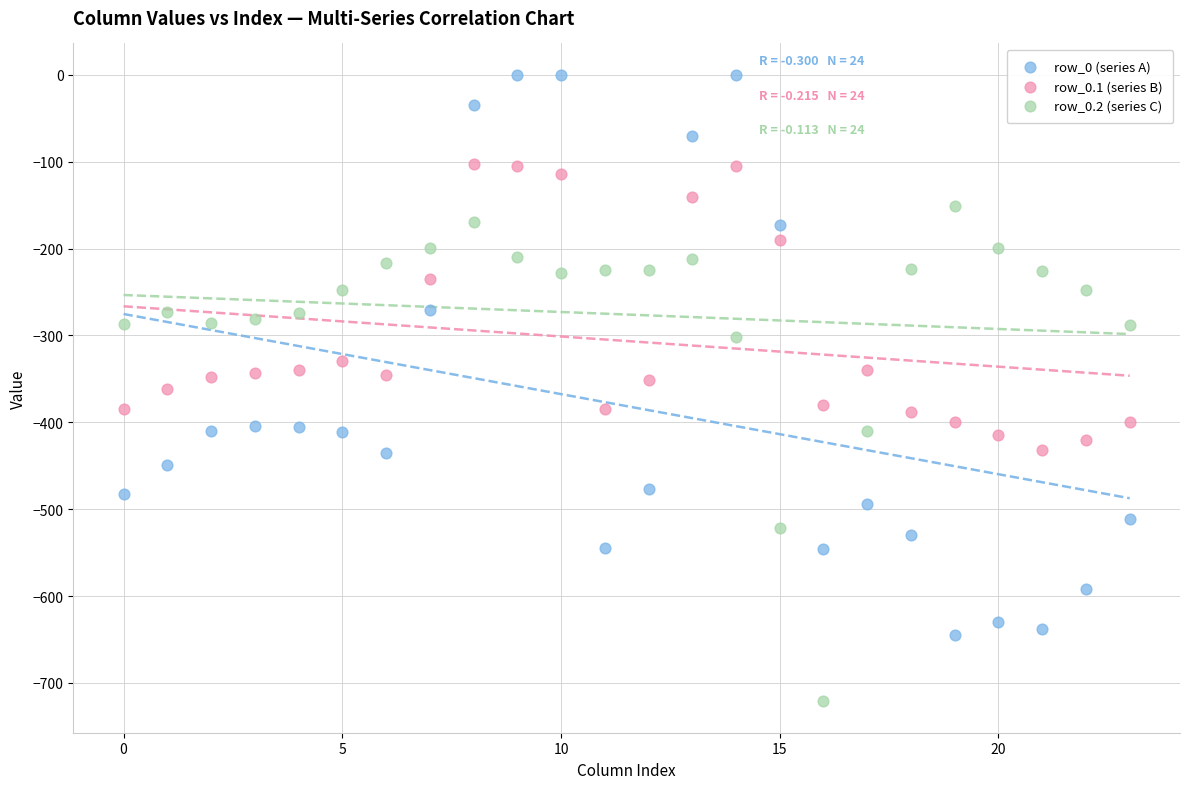

Which series reaches the maximum Y coordinate?

row_0 (series A)